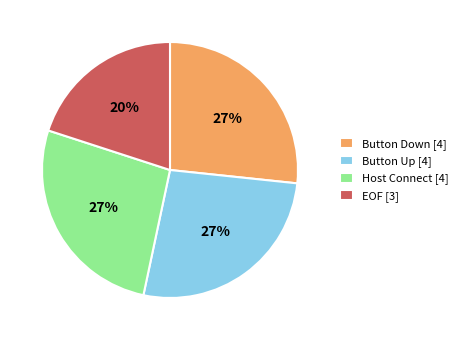

Which category has the smallest portion of the pie?

EOF [3]